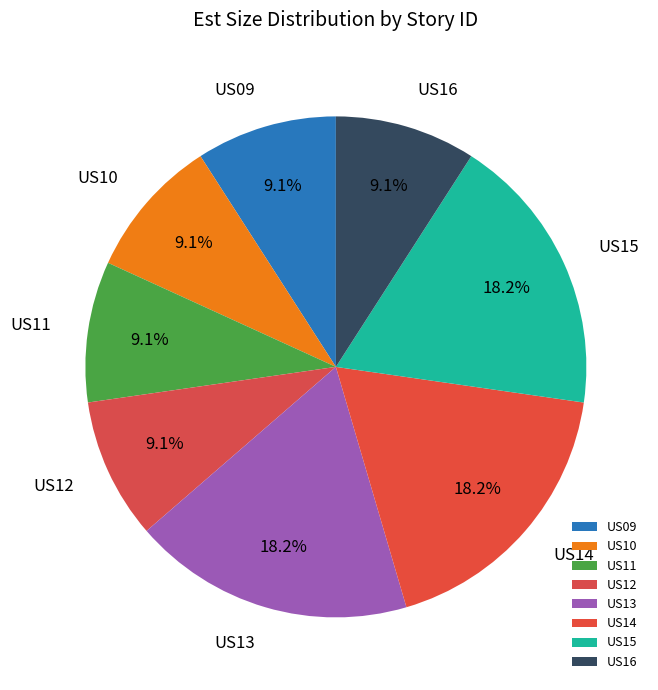

True or false: US13 accounts for 5% of the total.

False